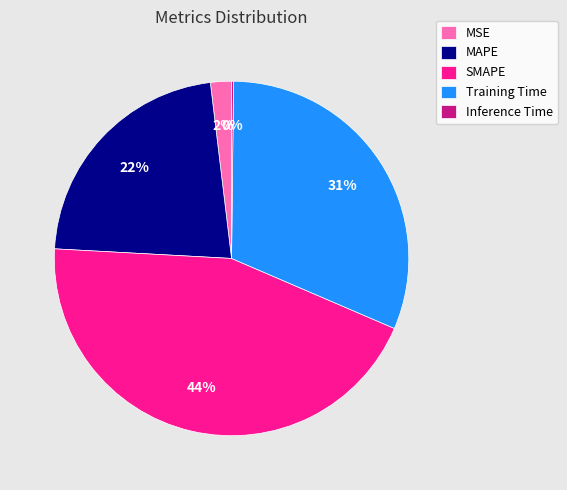

Which has a higher value, MSE or Training Time?

Training Time